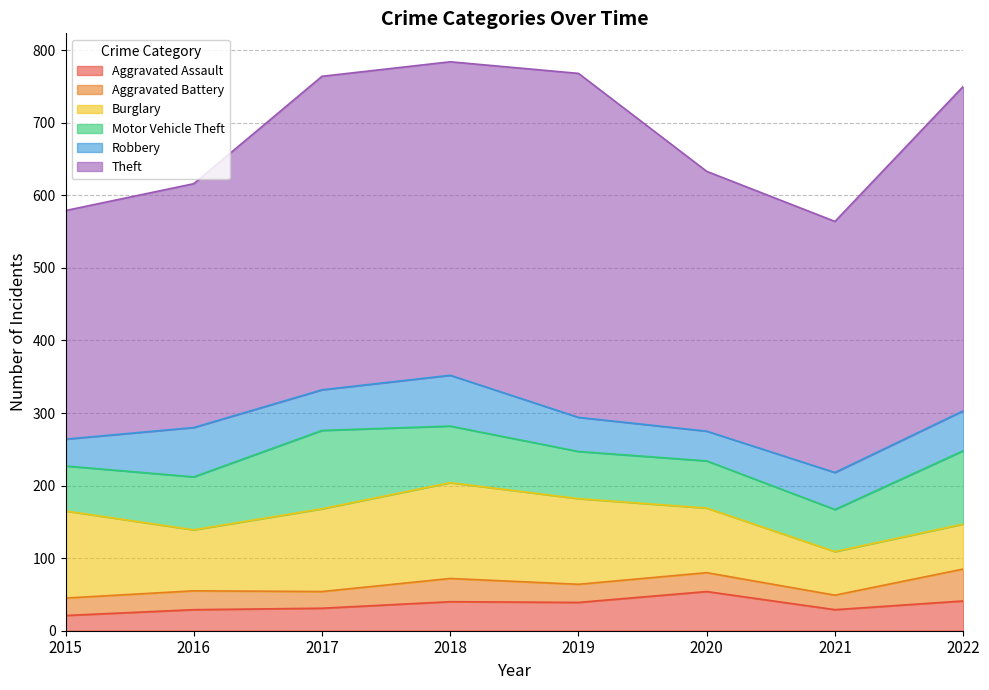

How many interior local valleys does the Aggravated Battery series have?

3